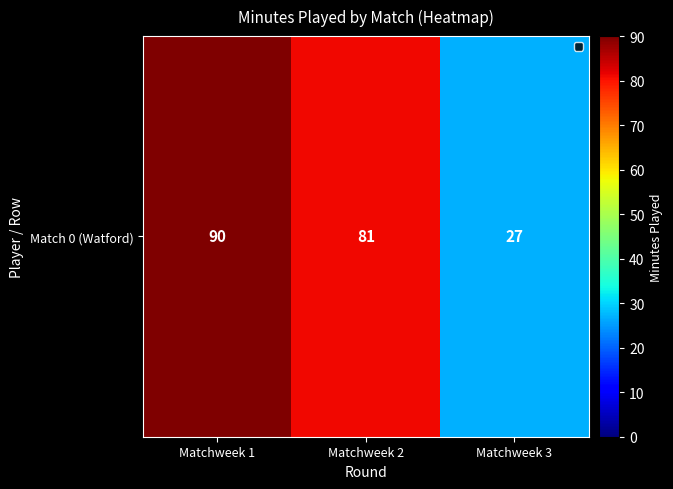

What is the change in value from Matchweek 1 to Matchweek 2?

-9